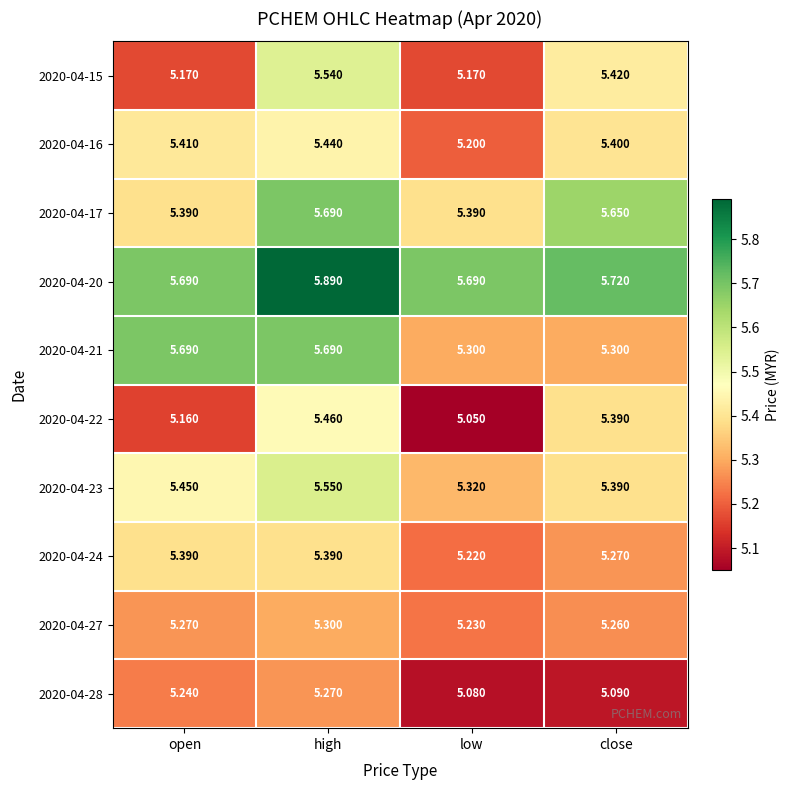

Which category has the lowest value across all series?

low